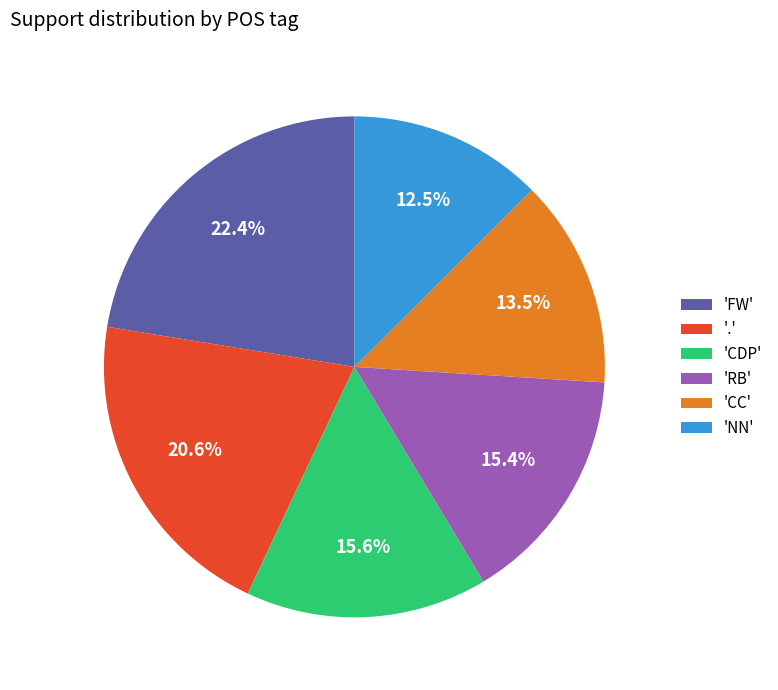

What is the ratio of the value at '.' to the value at 'CDP'?

1.3